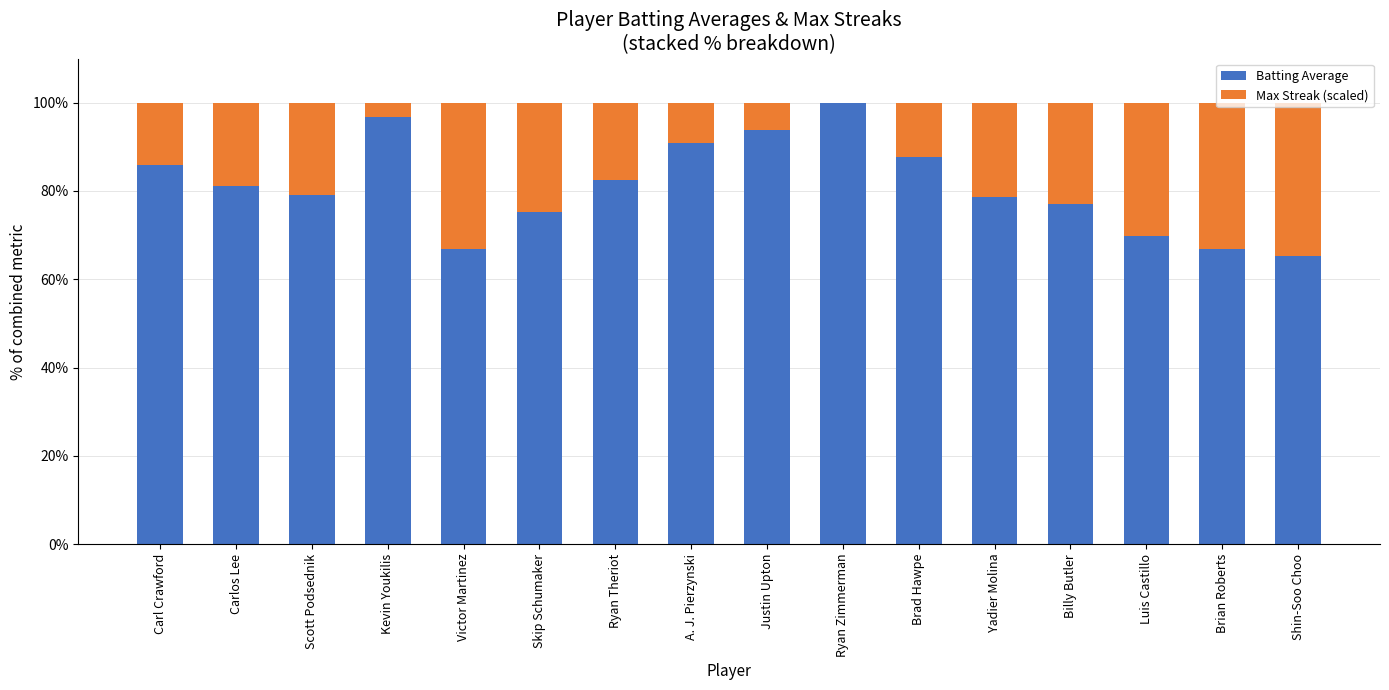

What is the total value across all series at Ryan Theriot?

100.0